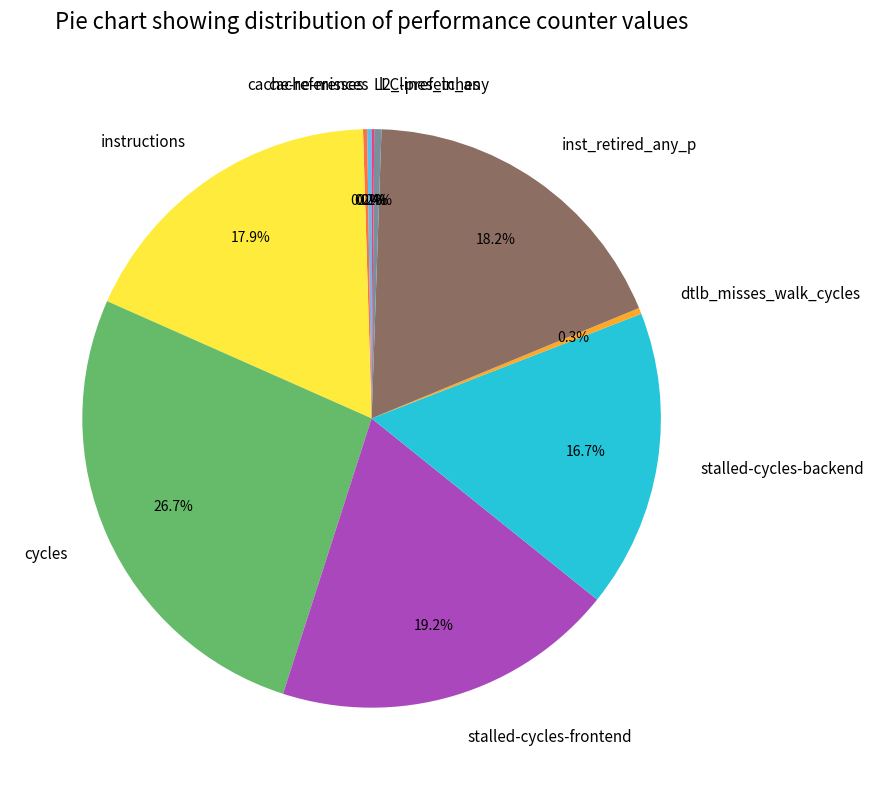

Between instructions and cycles, which is larger?

cycles